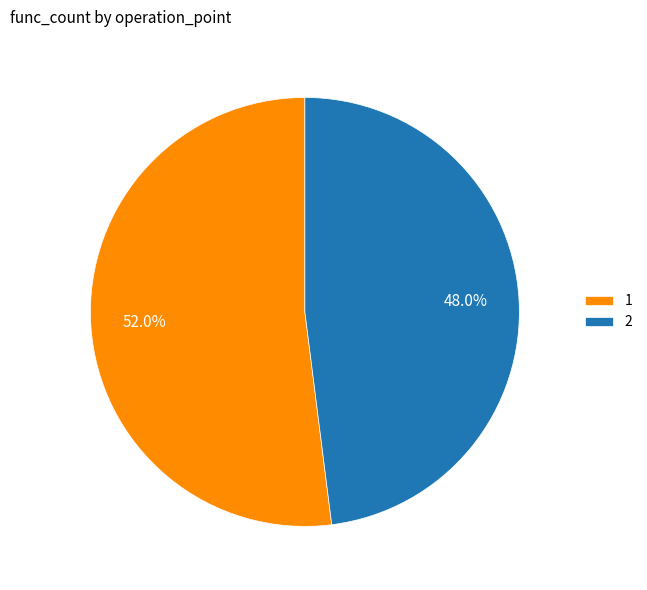

To the nearest percent, what is the average slice percentage?

50%